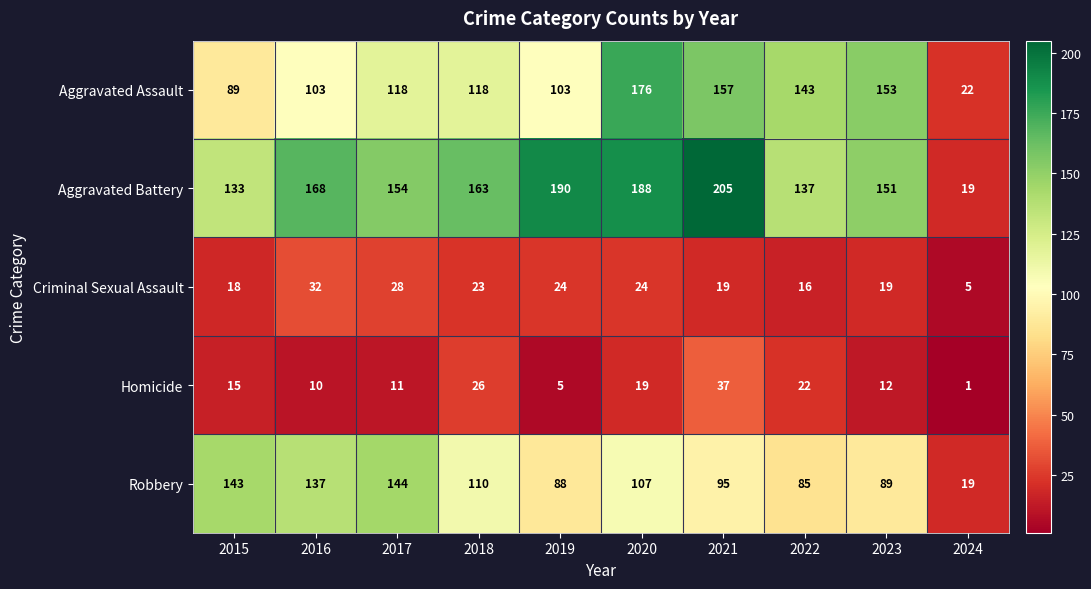

What is the difference between the Aggravated Battery values at 2019 and 2021?

15